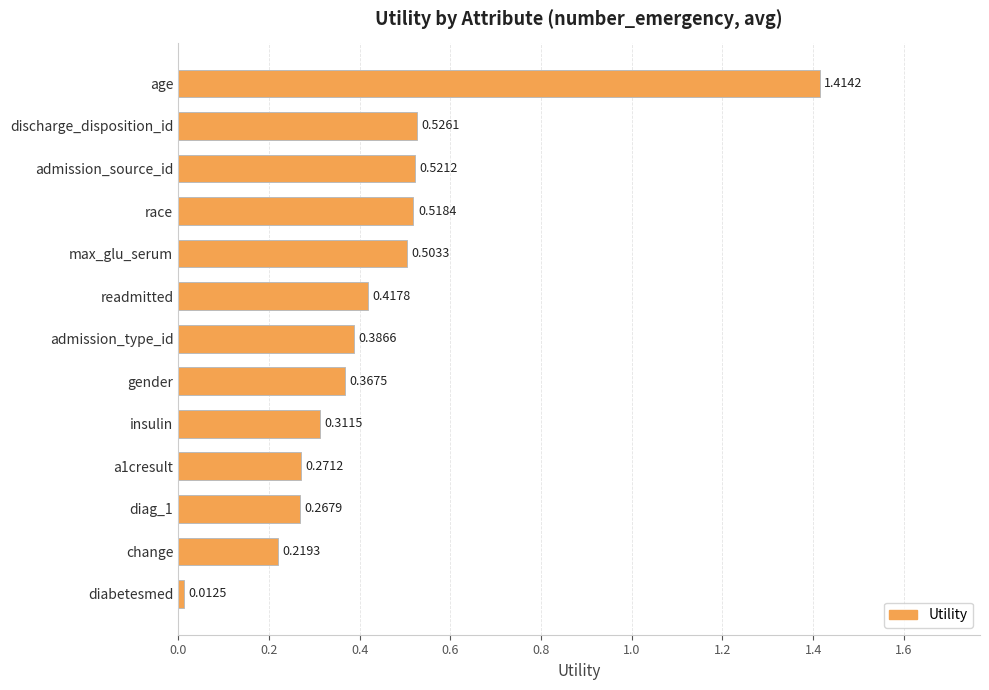

Where is the data nearest to the value 0?

diabetesmed